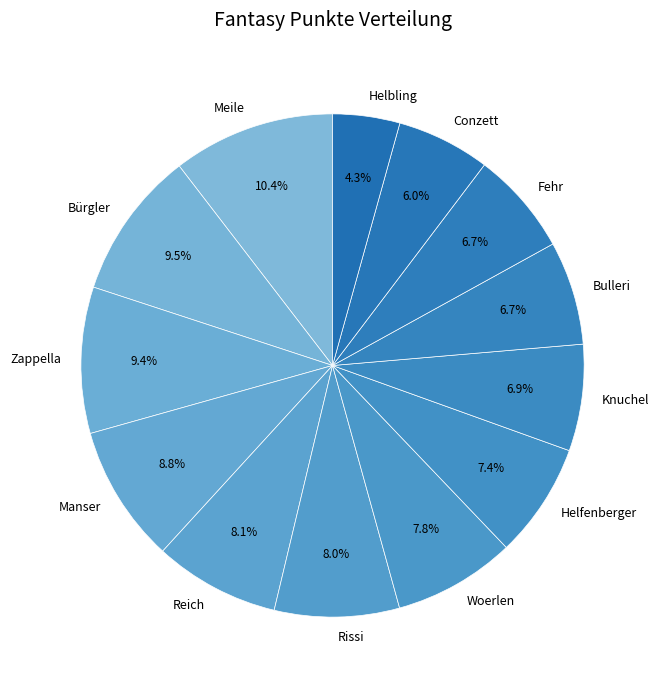

The Fehr slice represents 7% of the pie. True or false?

True